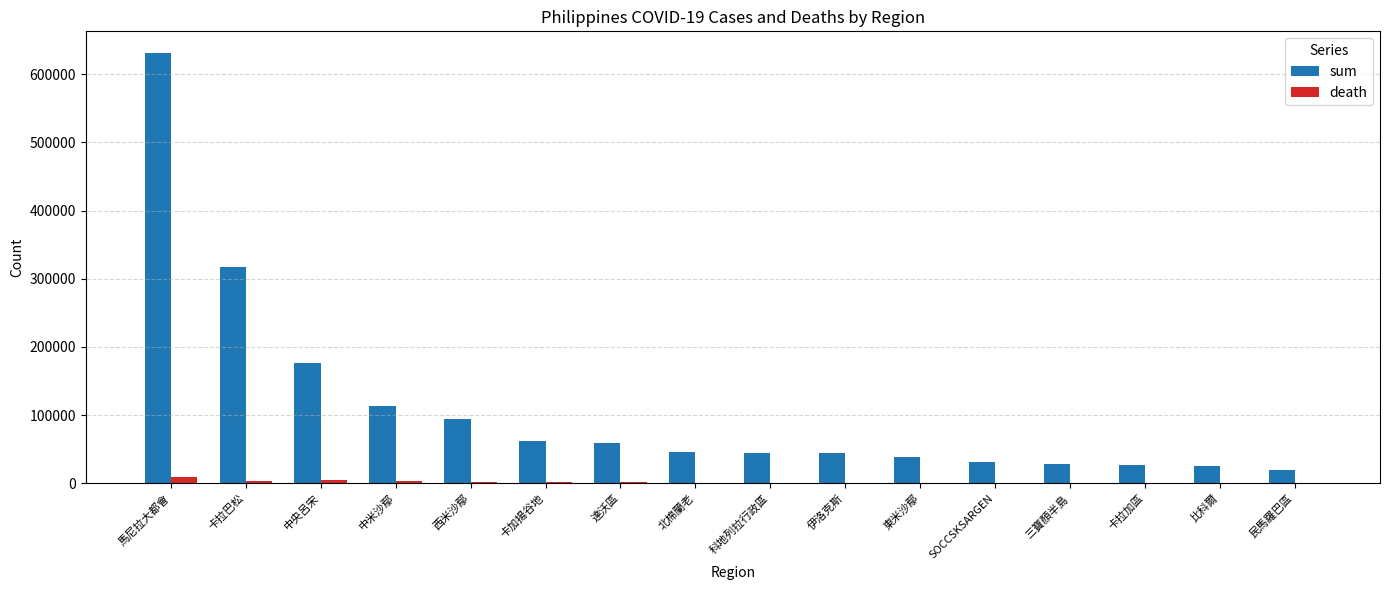

What is the sum of all death values?

30280